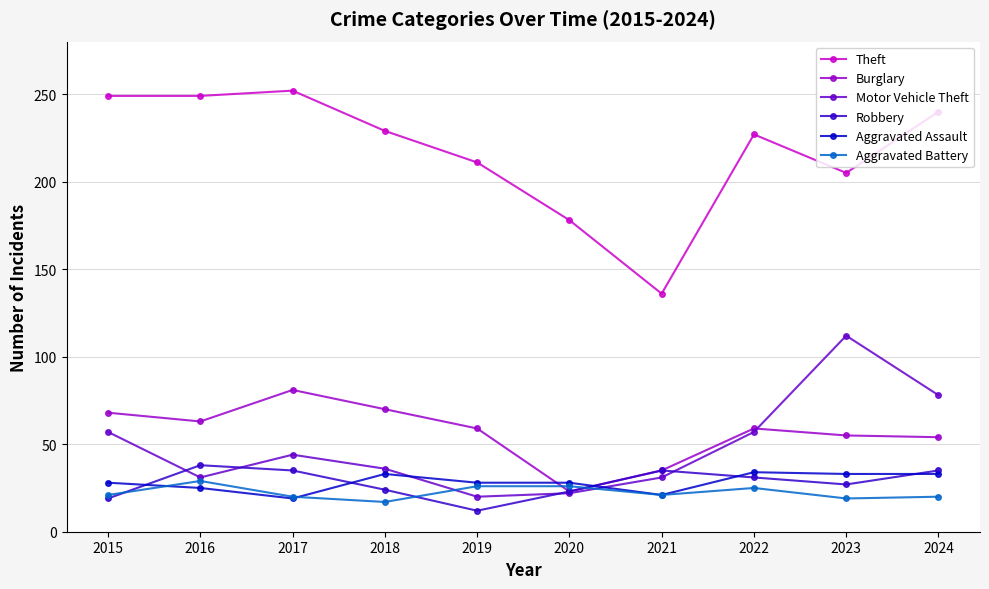

What is the total value across all series at 2023?

451